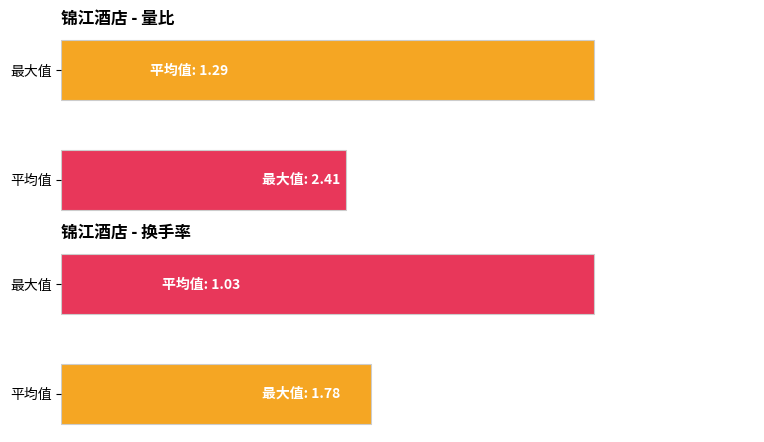

What is the value of the 换手率 bar at the 2nd from the left?

1.0